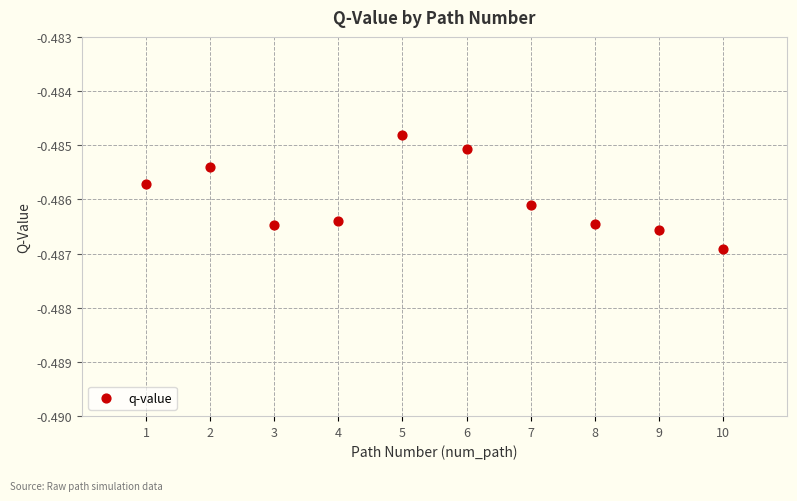

What is the average X value?

5.5